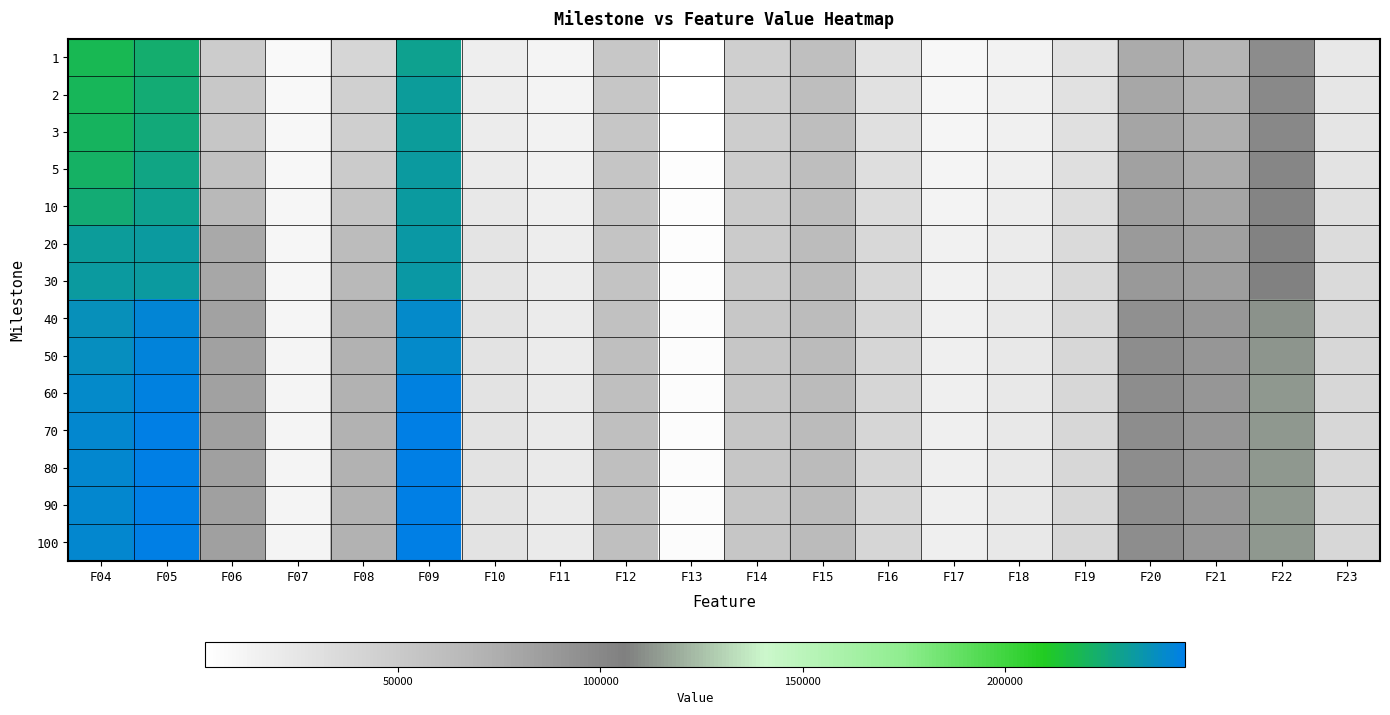

What is the total value across all series at F15?

868734.2